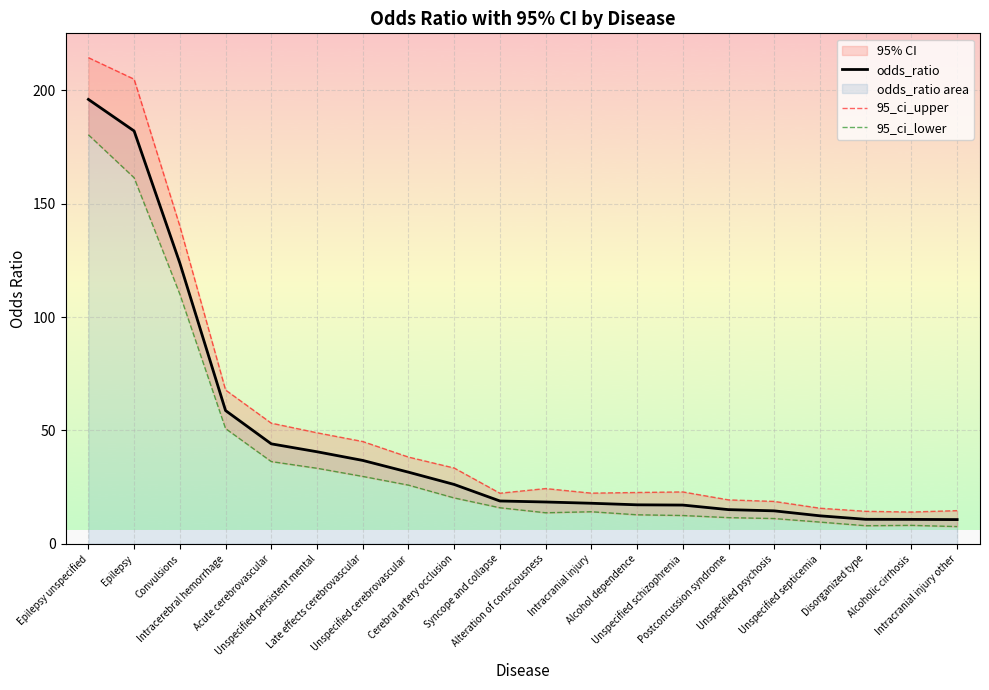

The 95_ci_upper series shows 49.0 at Unspecified persistent mental. True or false?

True